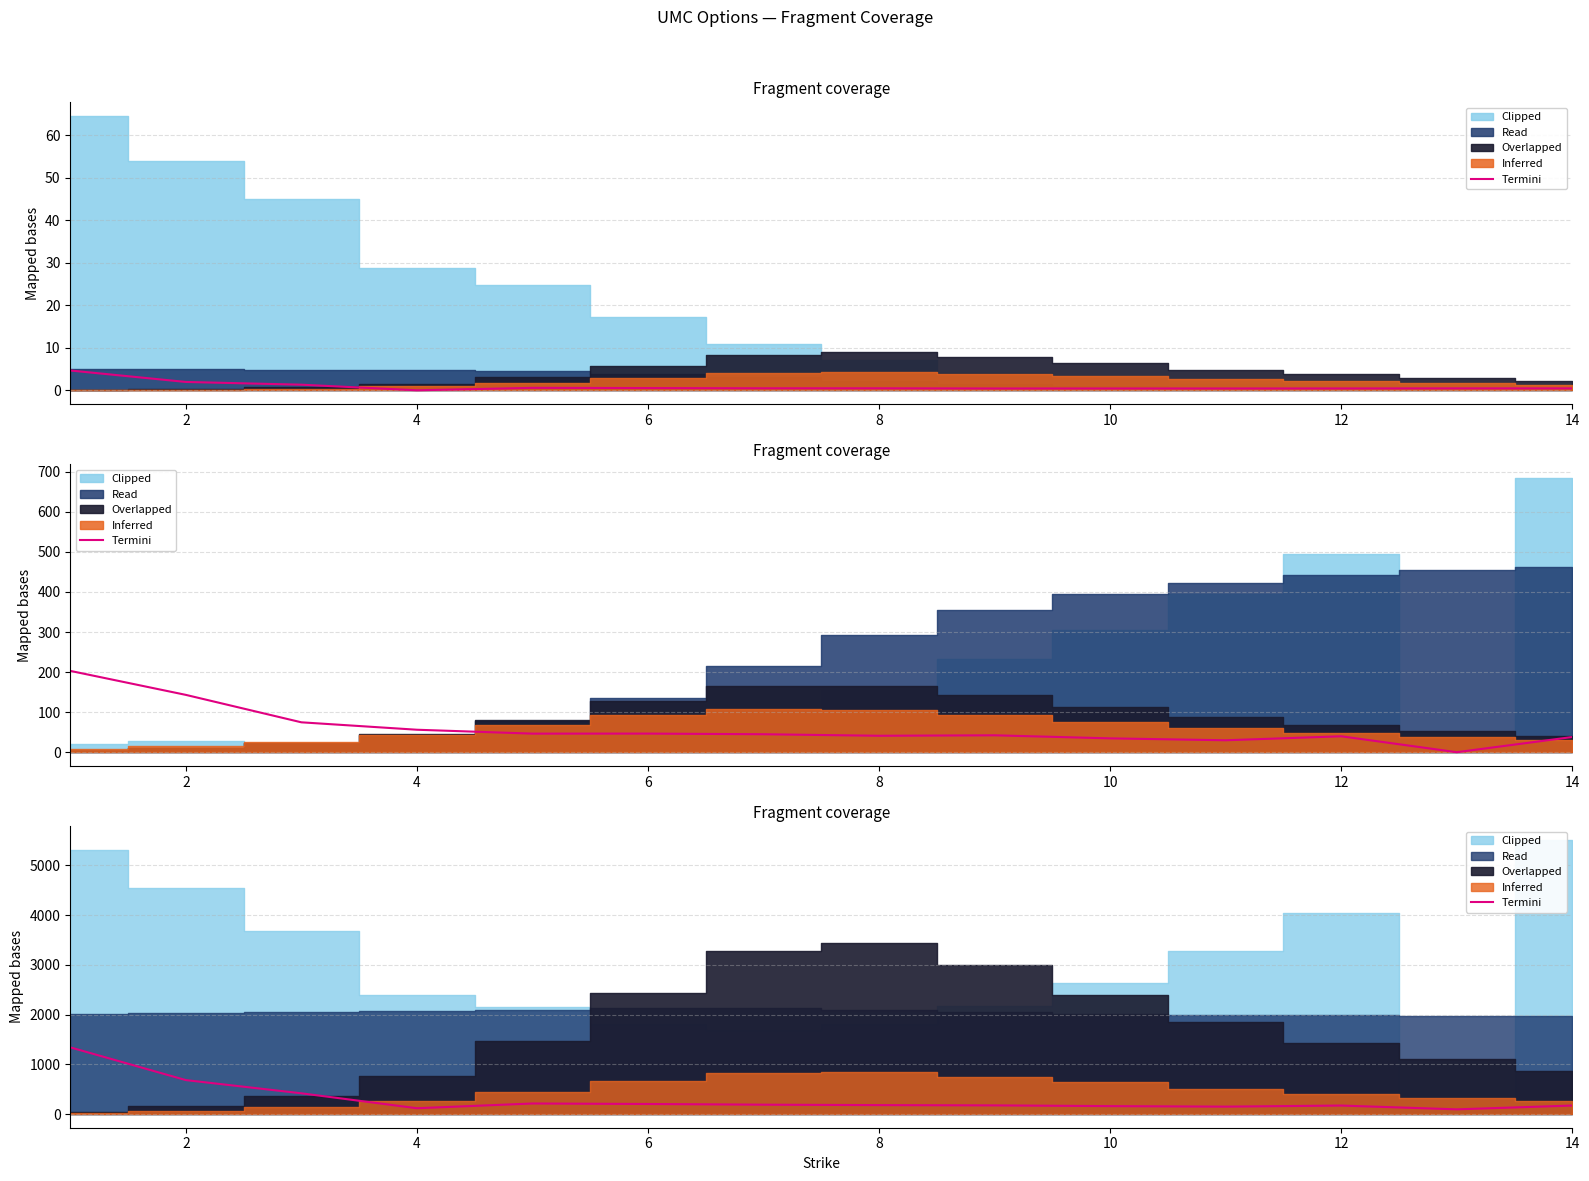

How many lines are shown in the chart?

1